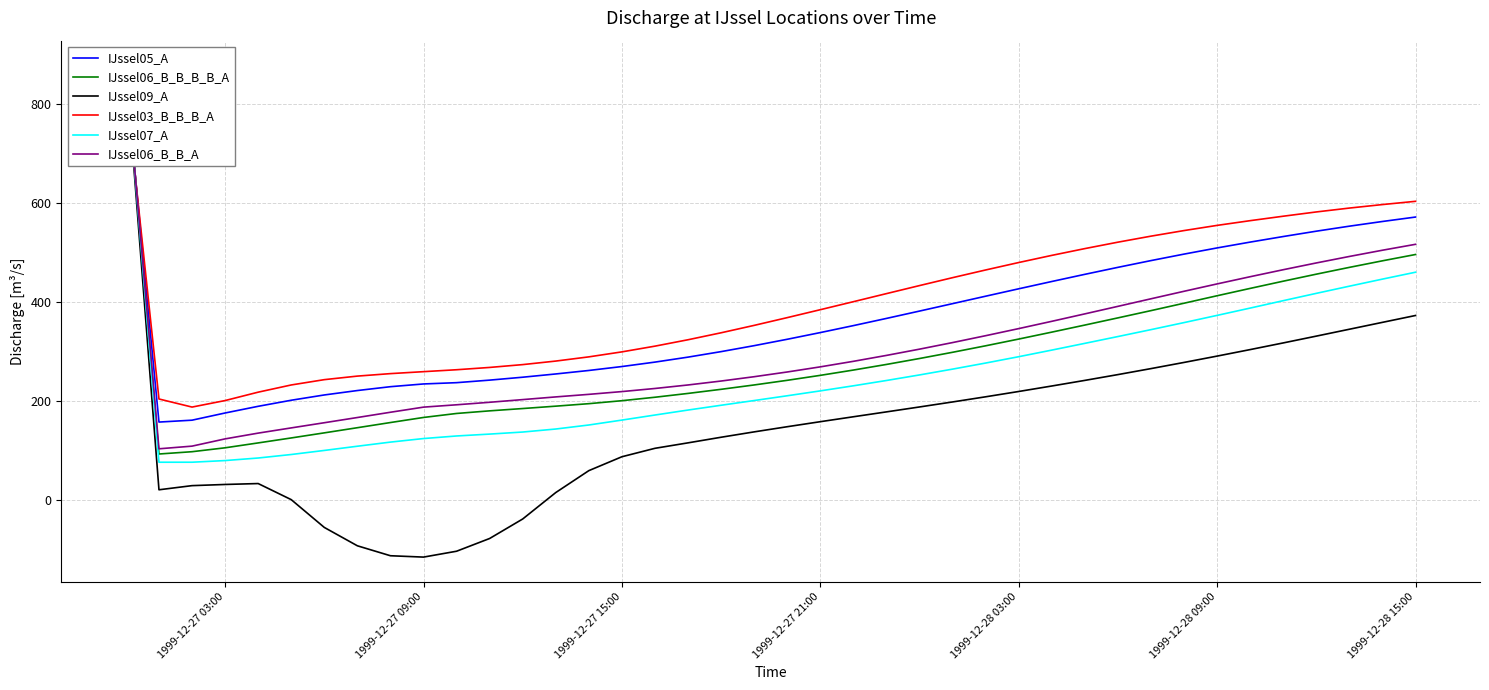

How many data points does each series have?

40